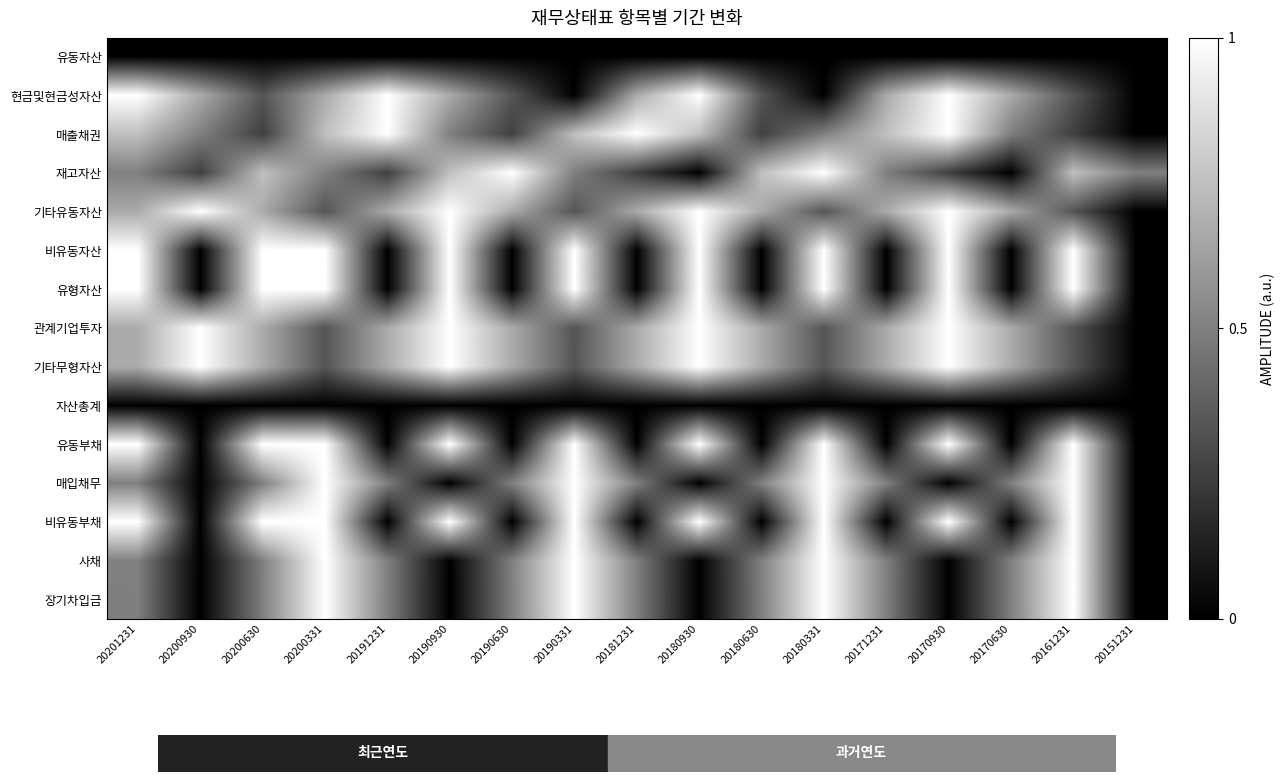

The 매입채무 series shows 0.7 at 20171231. True or false?

False